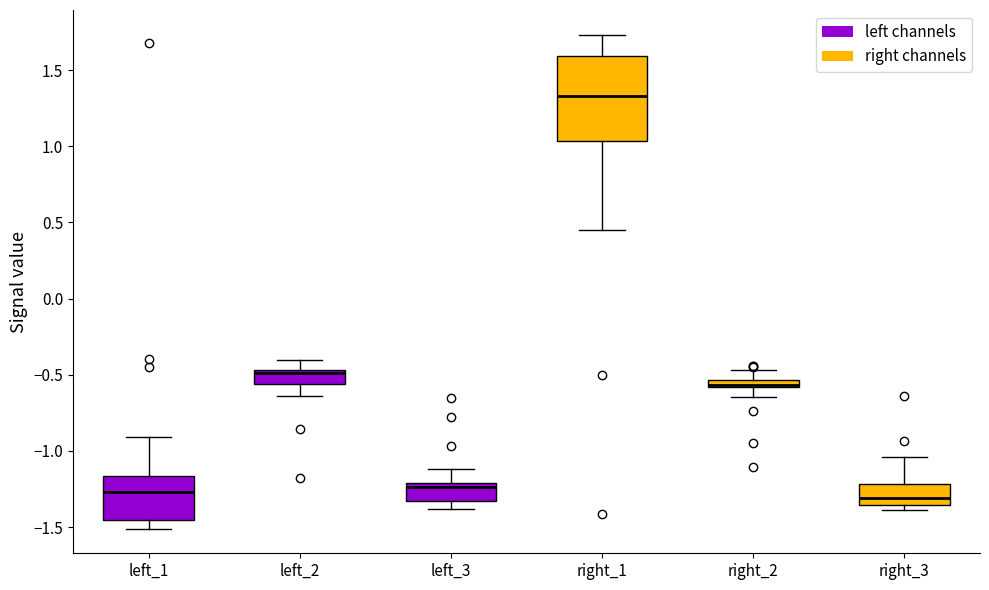

Where does the upper whisker of the box for right_1 end on the y-axis? The values are not printed on the chart, so give them approximately, as read against the axis.

1.75